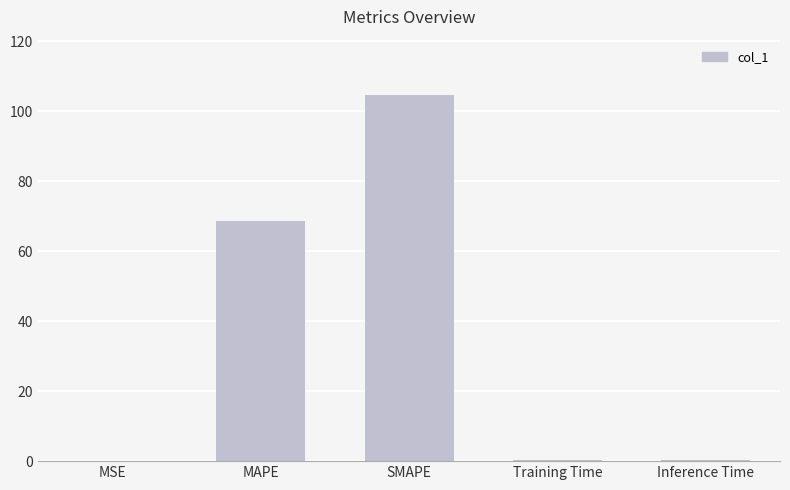

What is the maximum value shown in the chart?

104.8